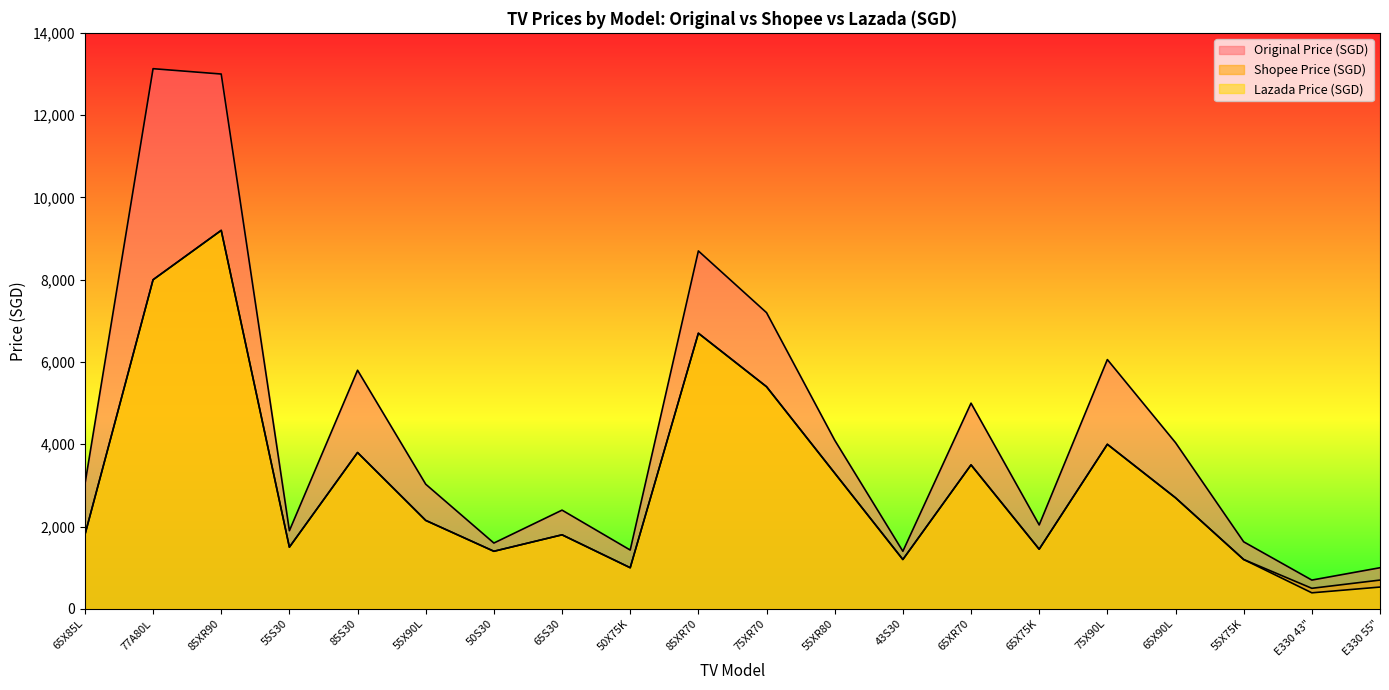

What is the difference between the second highest and second lowest values in the Original Price (SGD) series?

12000